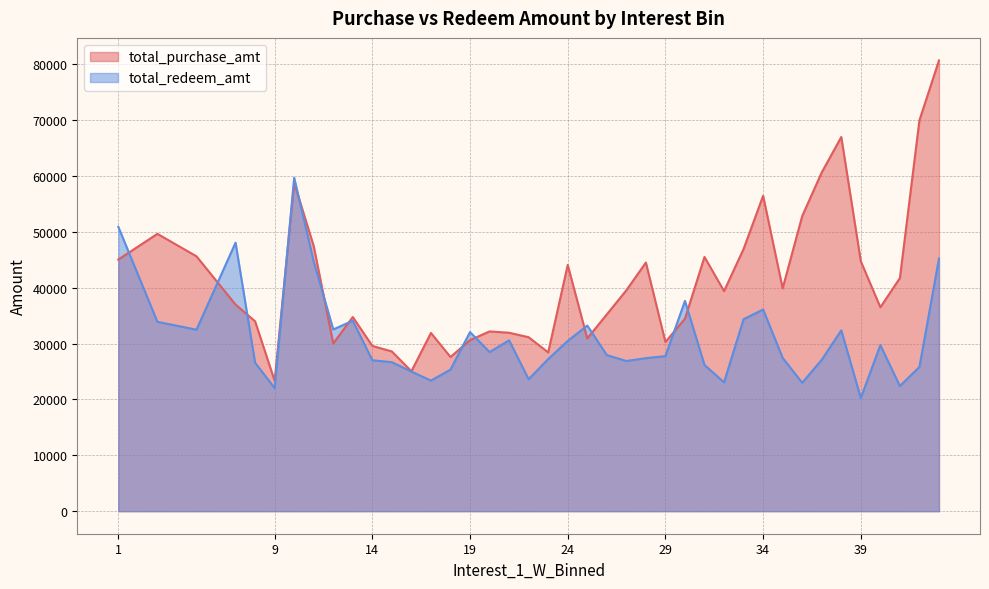

Which has a higher value, 29 or 33?

33